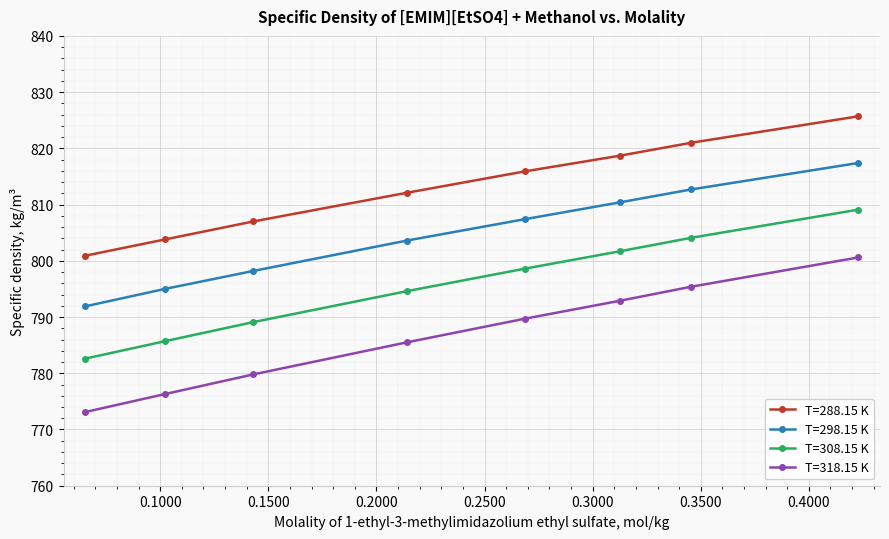

What is the average value of the T=288.15 K series?

813.1